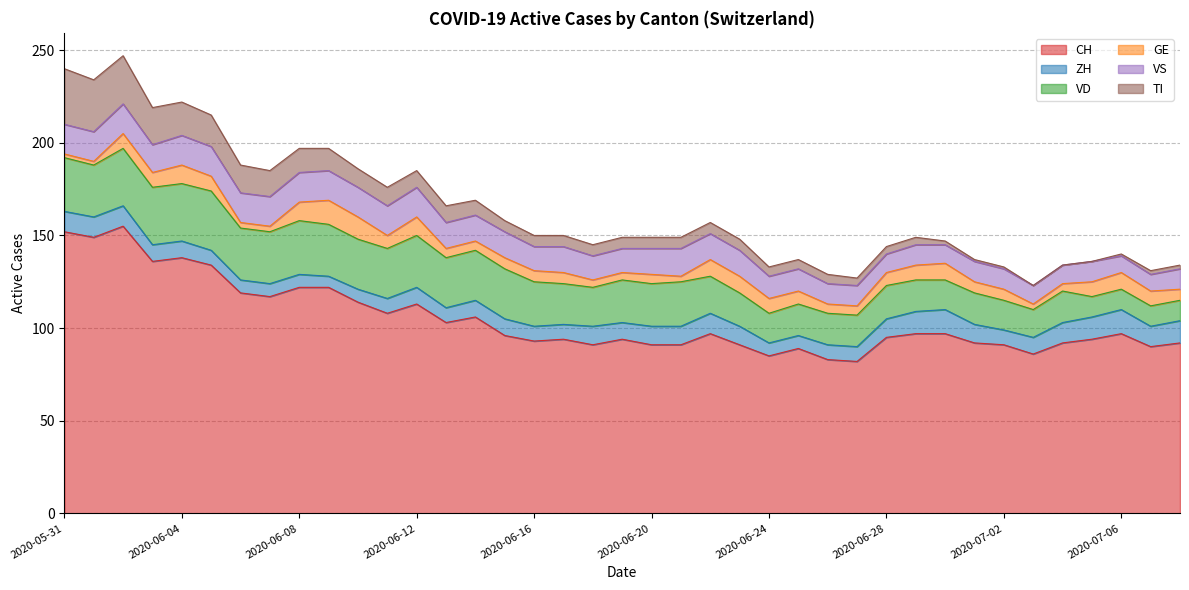

Read the GE value at 2020-06-12.

10